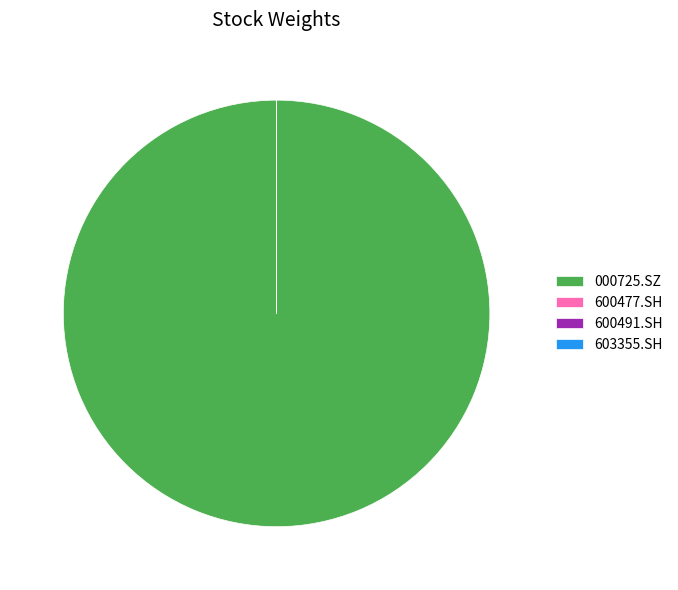

Is it true that 000725.SZ is 88% of the pie?

False